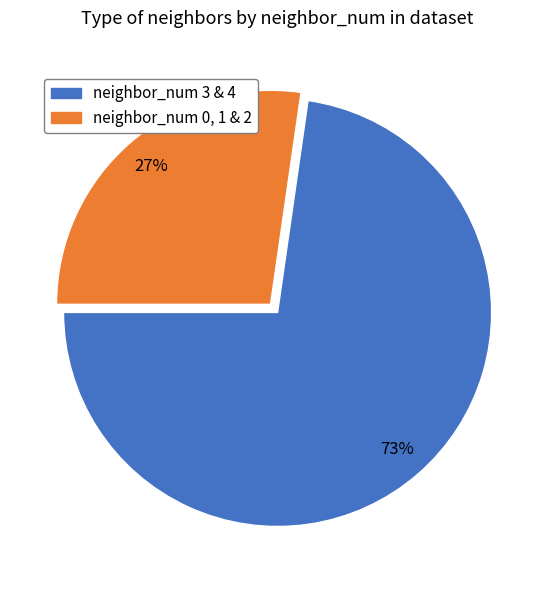

Is there any slice that represents more than half of the pie?

Yes